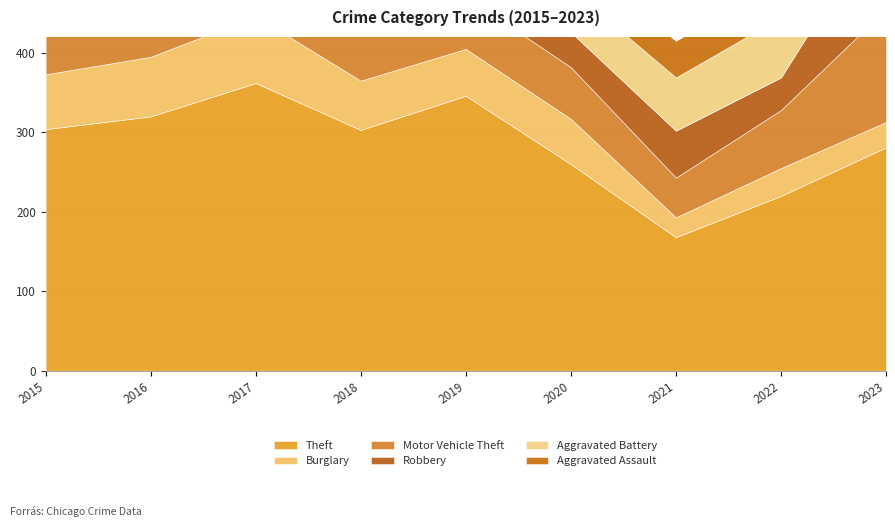

The value of Aggravated Assault at 2022 is 48. True or false?

True